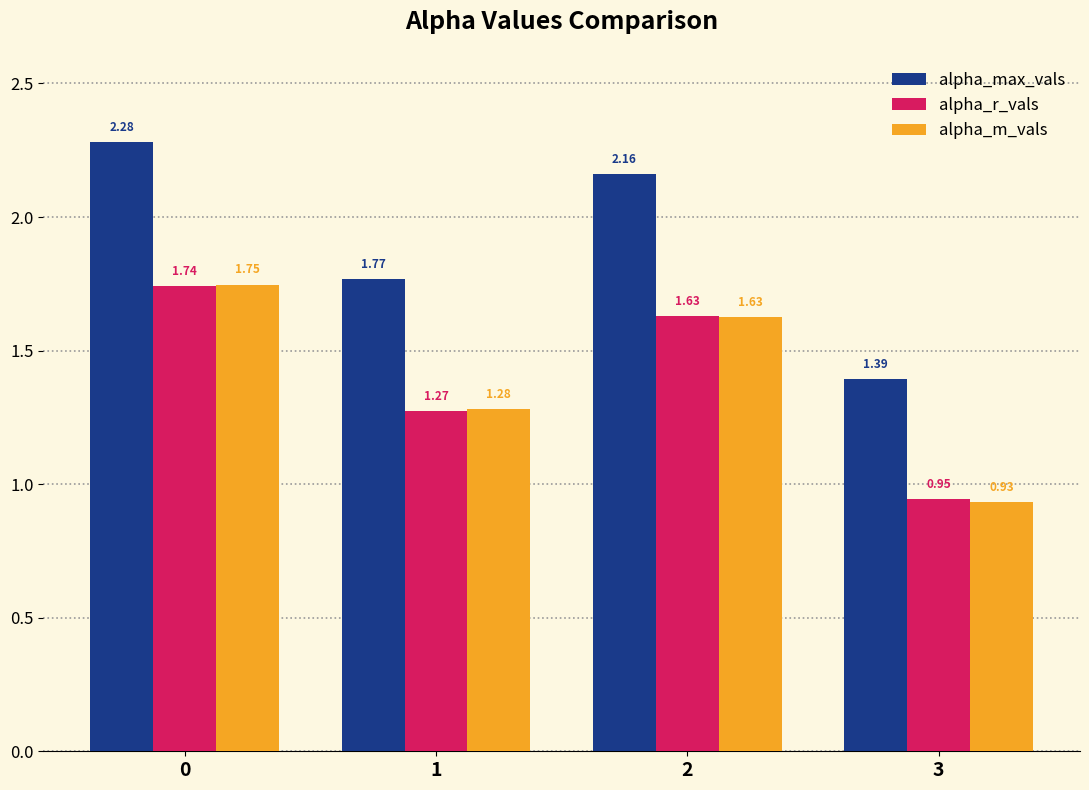

Rank the categories by alpha_r_vals value from lowest to highest.

3, 1, 2, 0